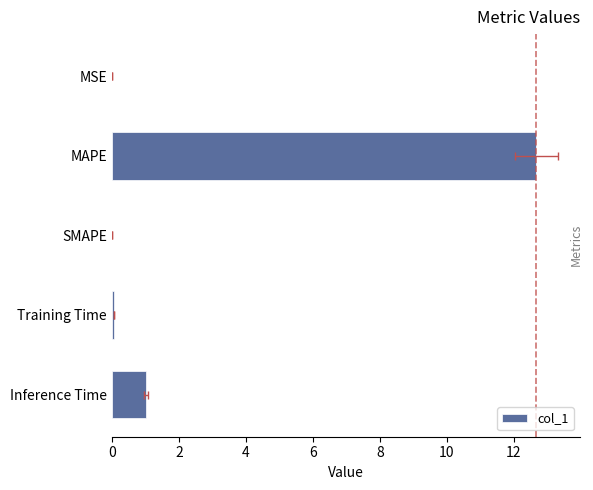

What is the approximate value at MAPE?

12.7